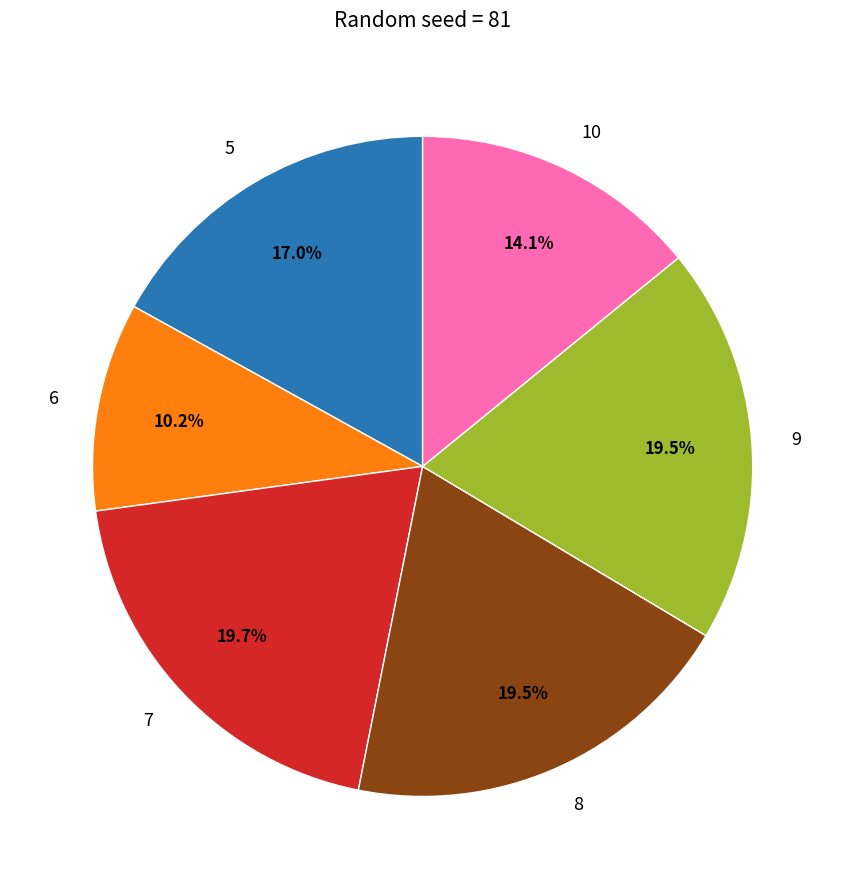

What percentage is the 5 slice, to the nearest percent?

17%